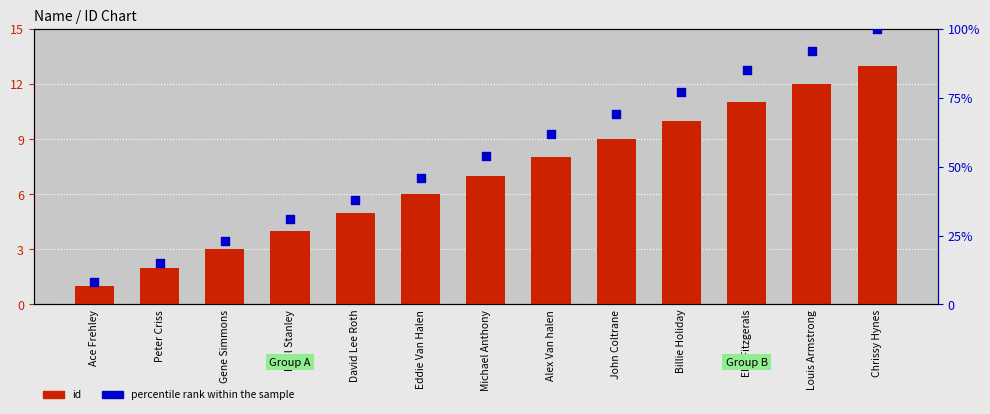

What are all the series names shown in the legend?

id, percentile rank within the sample